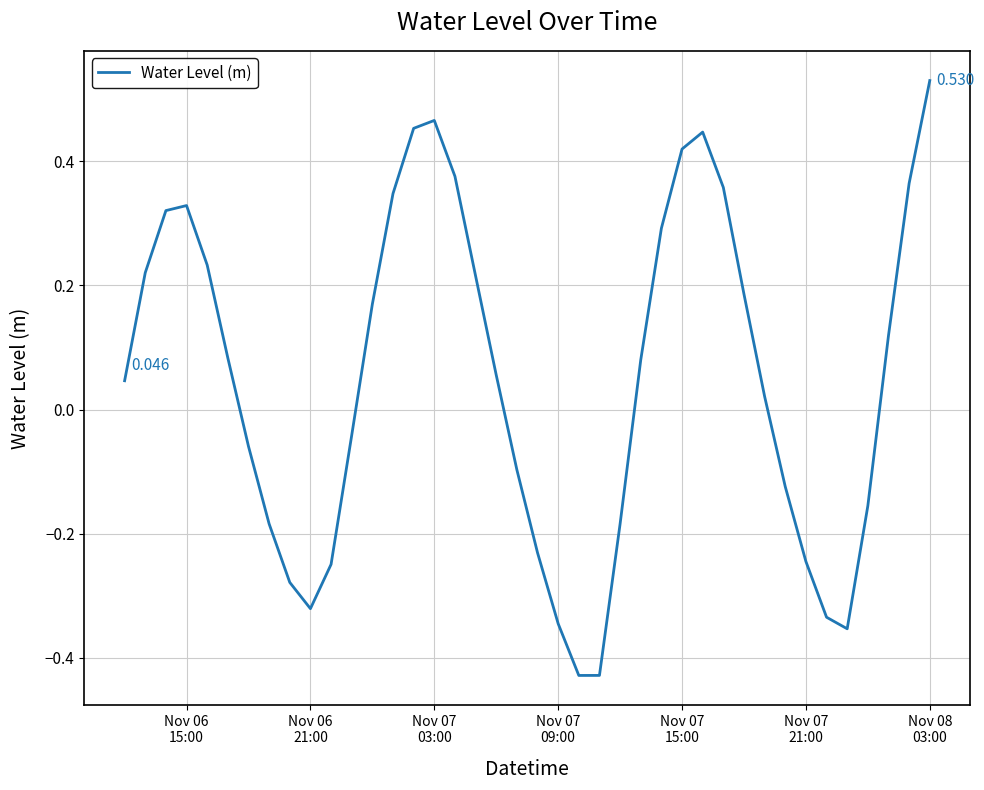

True or false: the data has more than 0 interior local peaks.

True